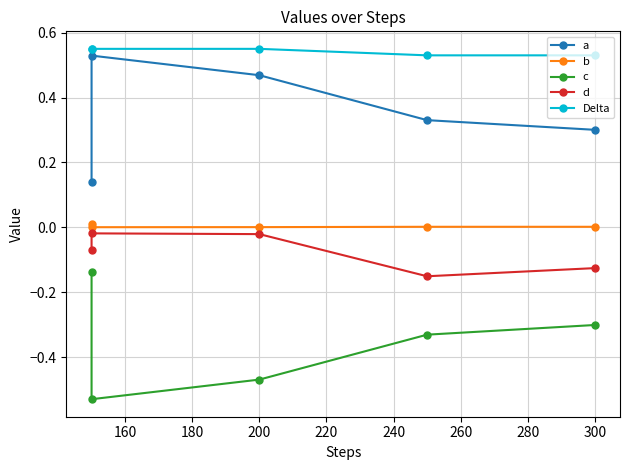

What is the minimum value shown in the chart?

-0.5